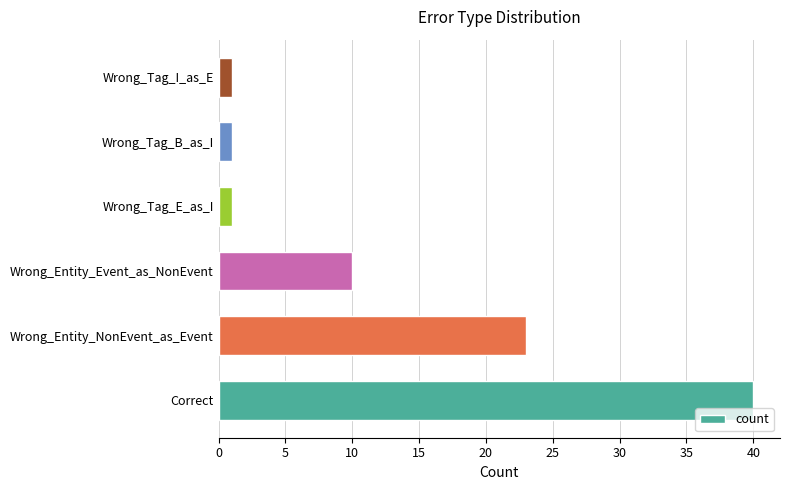

What is the difference between the maximum and minimum values?

39